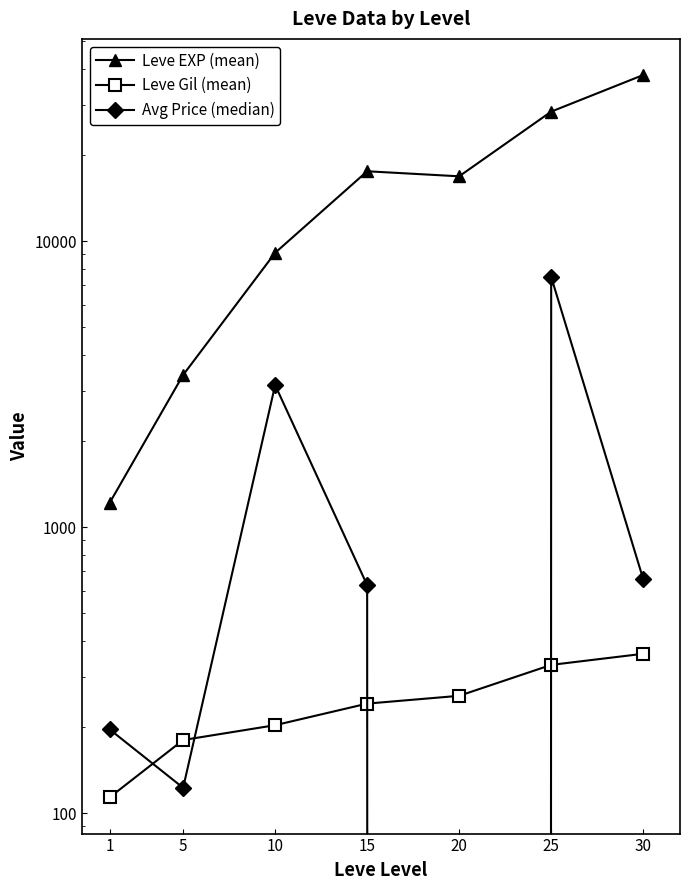

The Avg Price (median) series shows 7500.0 at 25. True or false?

True